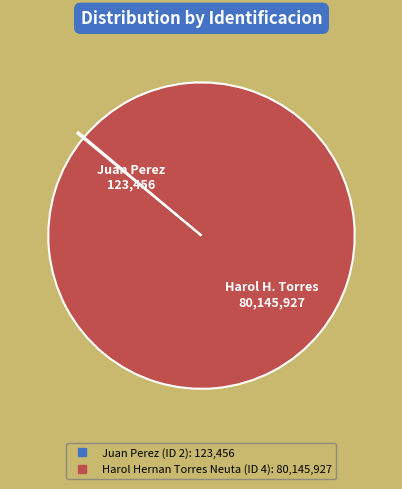

True or false: Harol Hernan Torres Neuta (ID 4) accounts for 100% of the total.

True